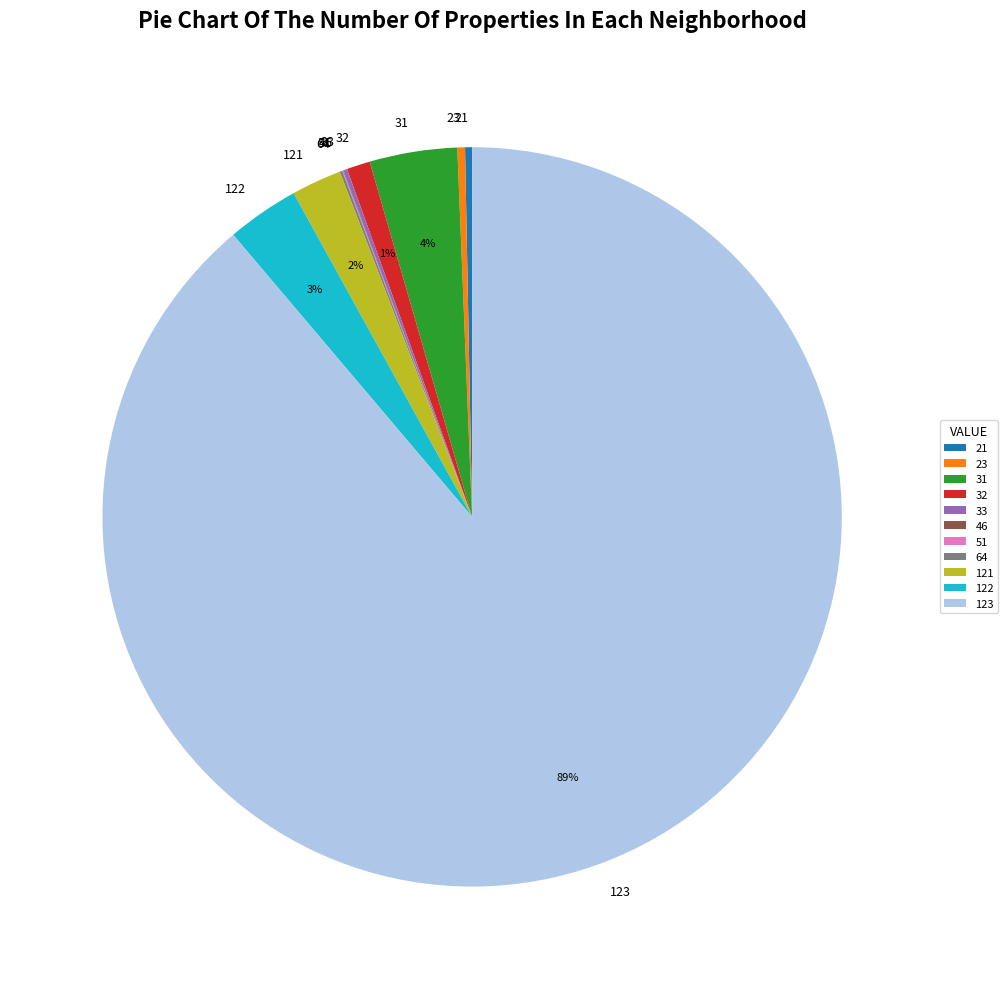

Is there any slice that represents more than half of the pie?

Yes